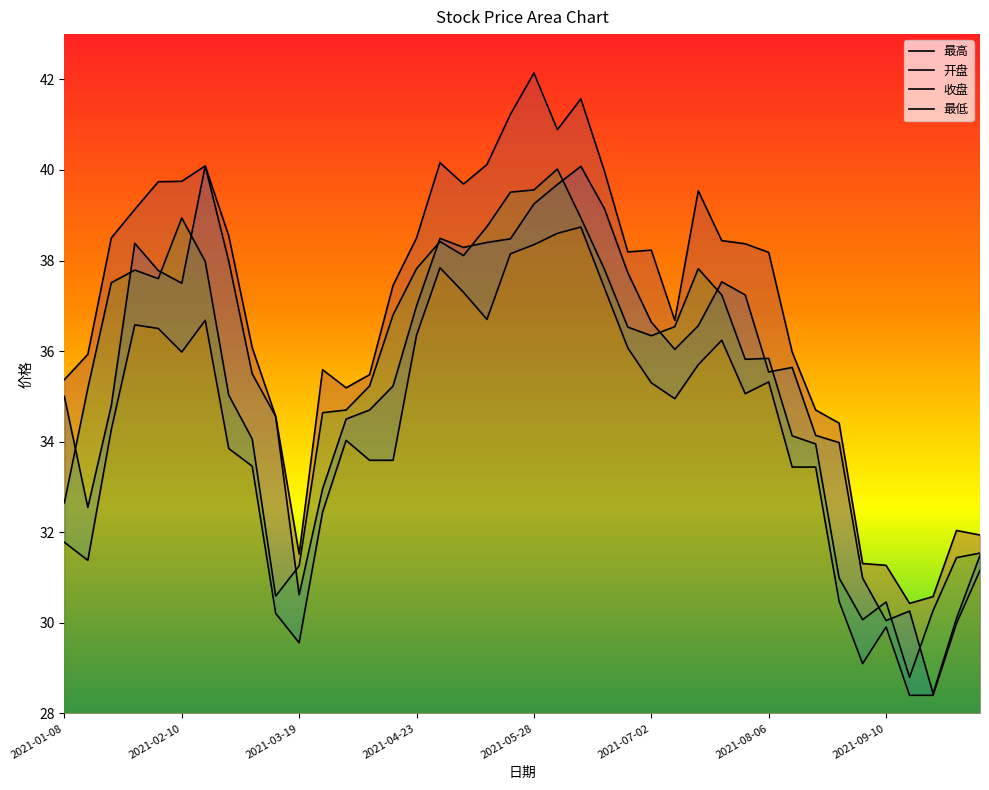

List the labels in order of 开盘 value, largest first.

2021-08-06, 22, 21, 20, 23, 16, 19, 18, 2021-04-23, 17, 2021-09-10, 2021-05-28, 24, 28, 2021-07-02, 29, 15, 25, 27, 26, 31, 30, 8, 14, 2021-01-08, 2021-03-19, 13, 9, 12, 32, 33, 11, 2021-02-10, 39, 34, 10, 36, 38, 35, 37